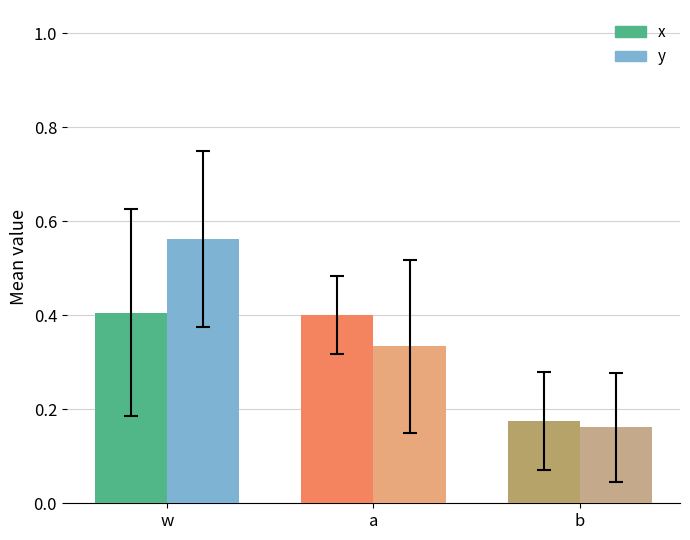

What is the maximum value for x?

0.4